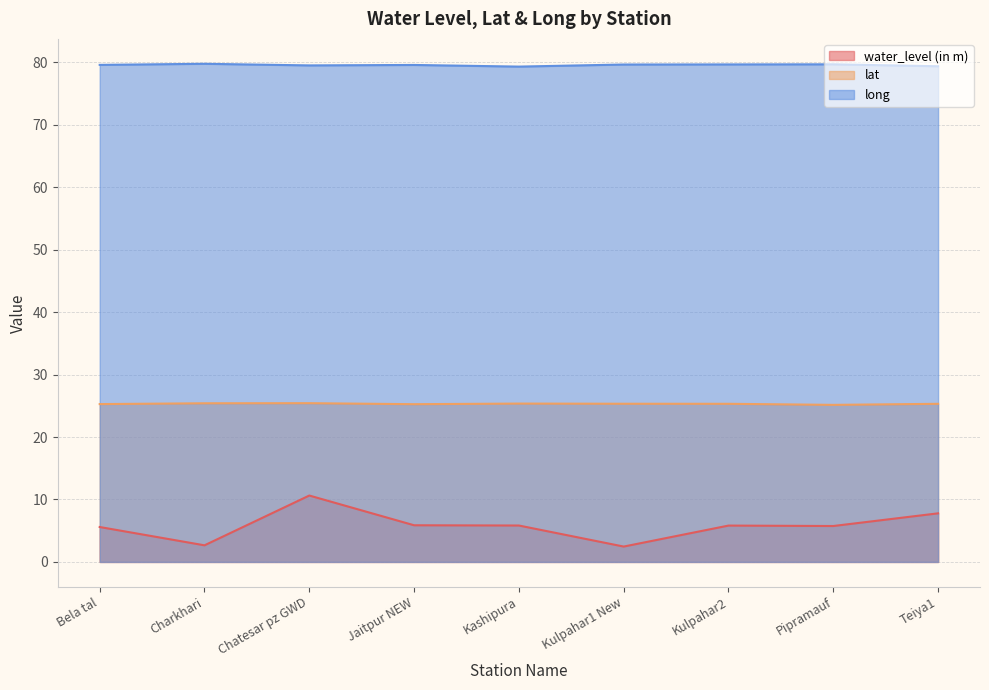

Between Kulpahar2 and Pipramauf, which series saw the biggest shift?

lat